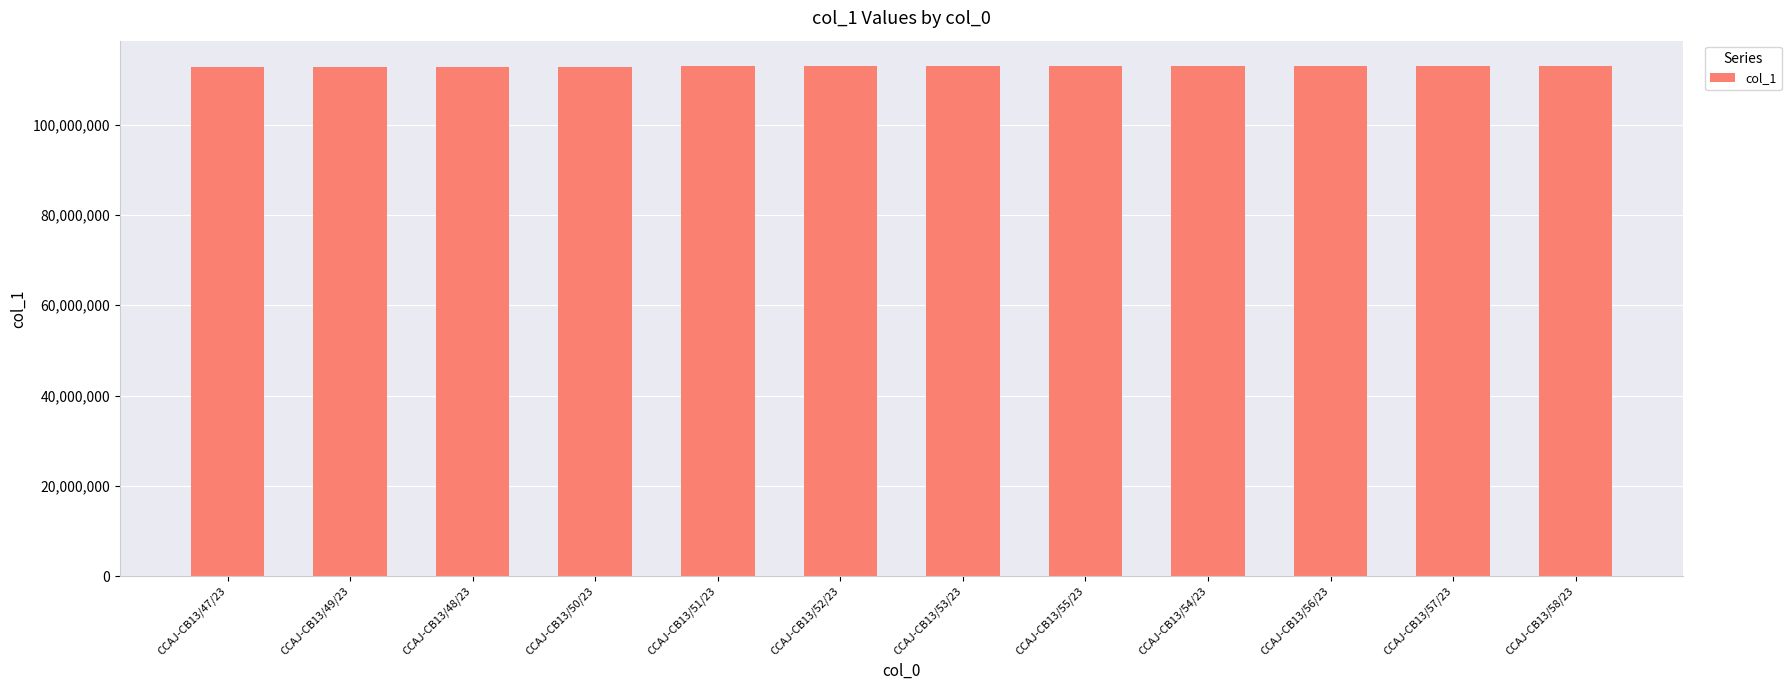

Count the number of categories in the chart.

12